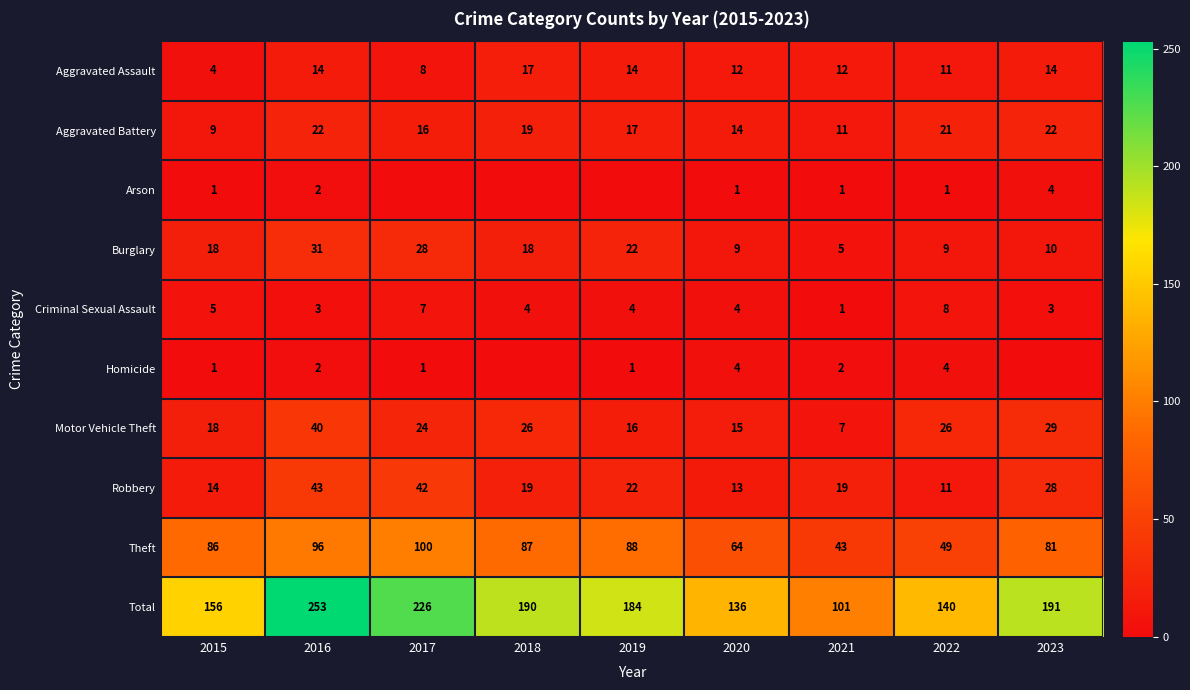

How many data points in Theft are less than 86?

4